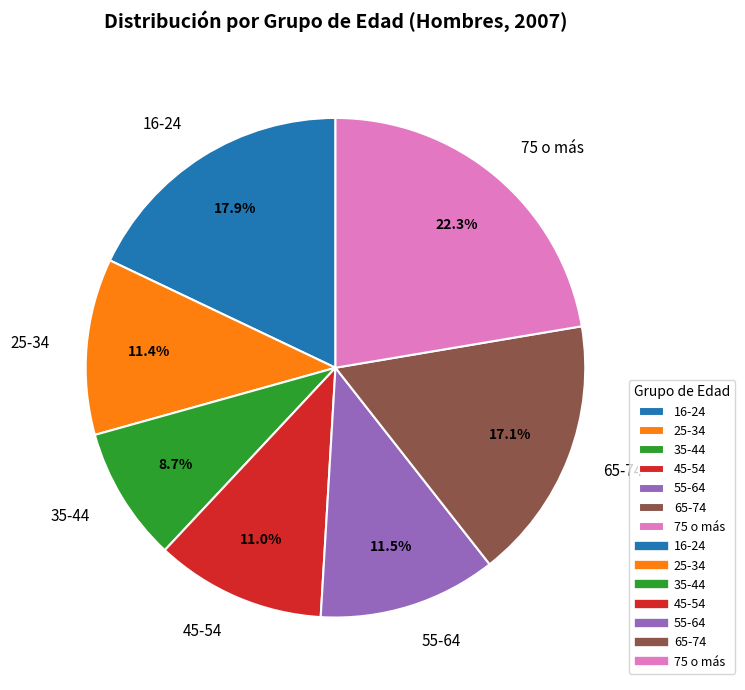

Is the sum of 65-74 and 45-54 greater than half?

No